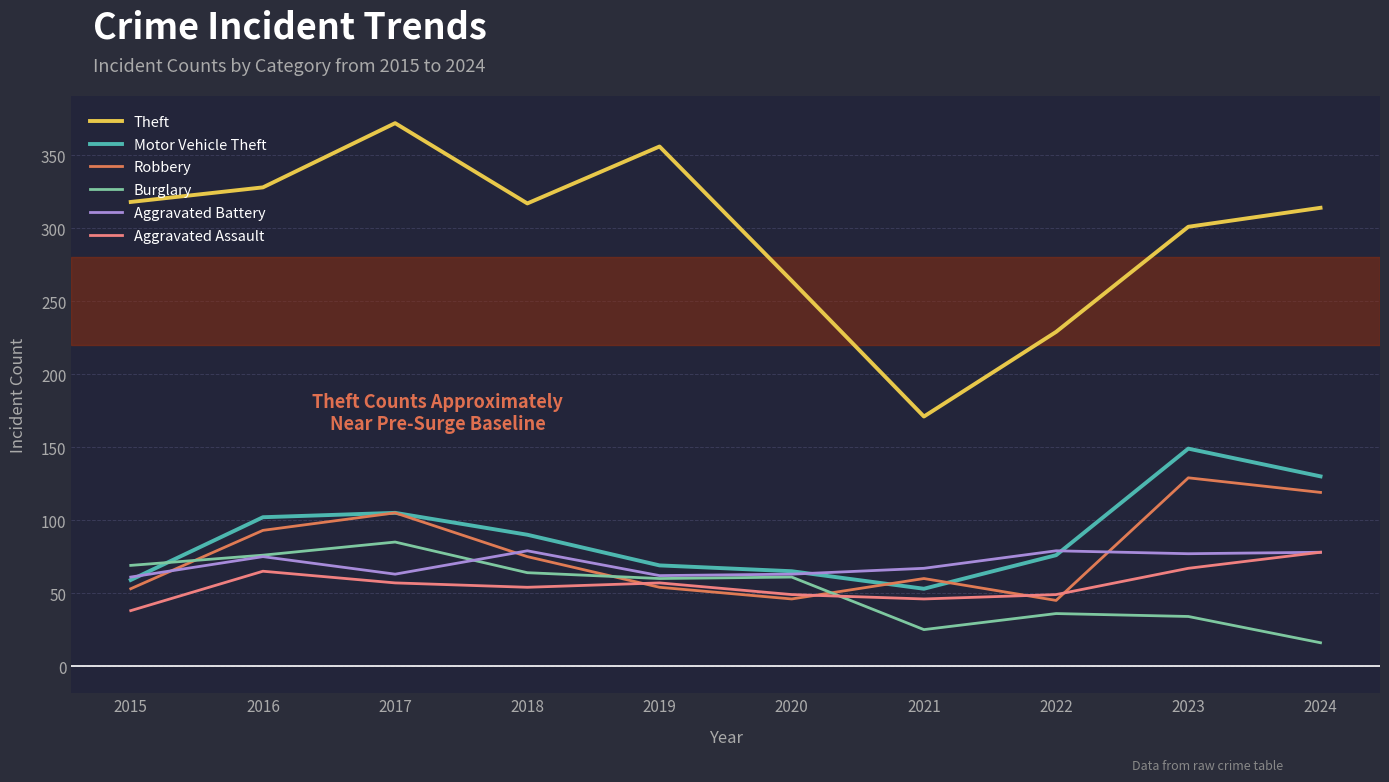

True or false: Theft and Robbery intersect in this chart.

False